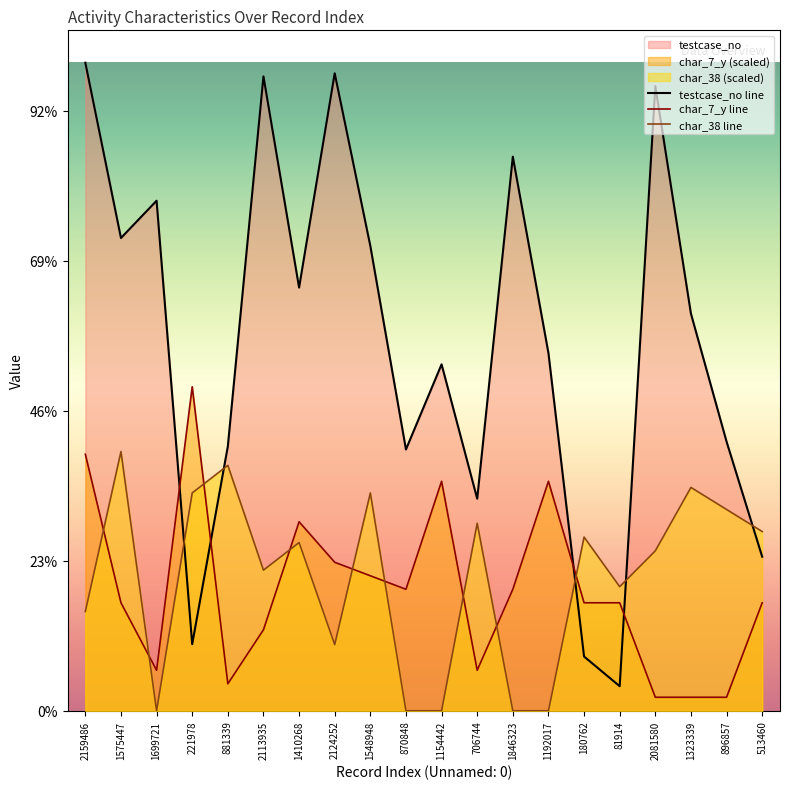

Reading left to right, transcribe all the data shown in this chart.

testcase_no: 2159487.0	1575448.0	1699722.0	221979.0	881340.0	2113936.0	1410269.0	2124253.0	1548949.0	870849.0	1154443.0	706745.0	1846324.0	1192018.0	180763.0	81915.0	2081581.0	1323340.0	896858.0	513461.0
char_7_y: 854796.9	359914.5	134967.9	1079743.5	89978.6	269935.9	629850.4	494882.4	449893.1	404903.8	764818.3	134967.9	404903.8	764818.3	359914.5	359914.5	44989.3	44989.3	44989.3	359914.5
char_38: 330815.0	863794.8	0.0	725955.2	817848.3	468654.6	560547.7	220543.4	725955.2	0.0	0.0	624872.8	0.0	0.0	578926.3	413518.8	532979.8	744333.8	670819.4	597304.9